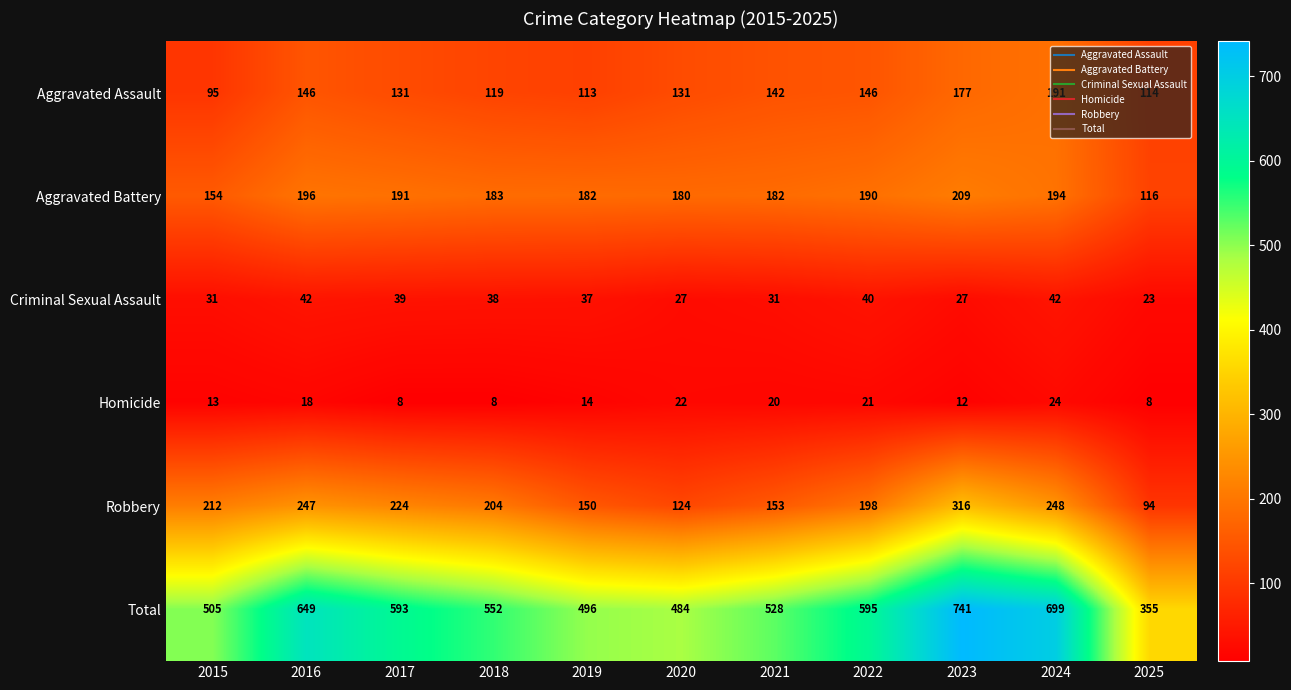

What is the difference between the highest and lowest values at 2020?

462